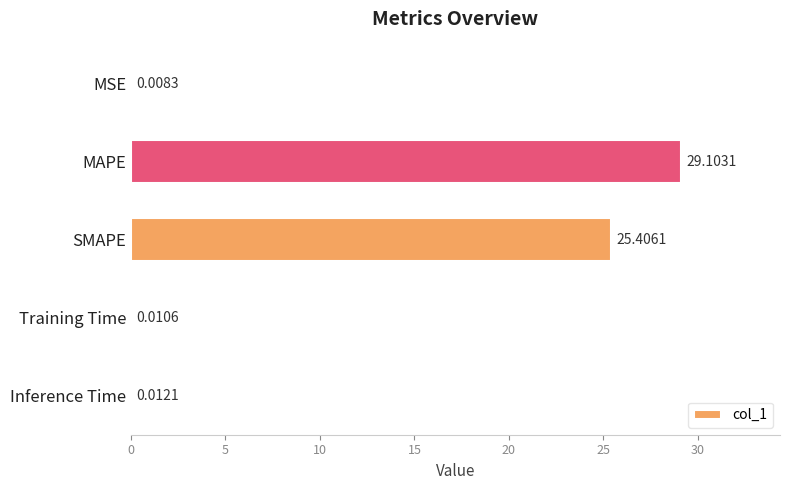

Which has a higher value, SMAPE or MSE?

SMAPE